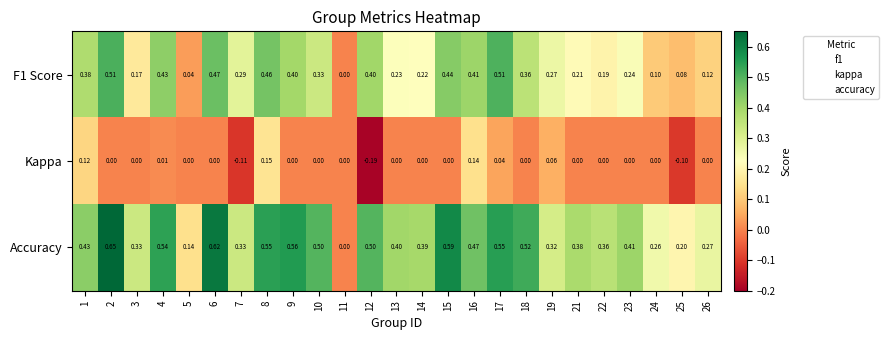

How many series are shown in this chart?

3